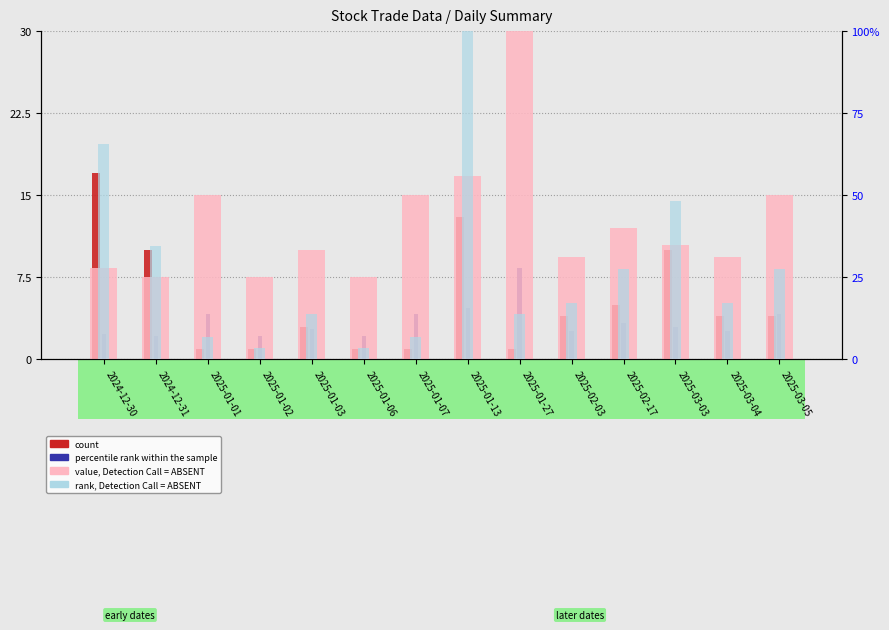

At which label does percentile rank within the sample reach its minimum?

2024-12-31